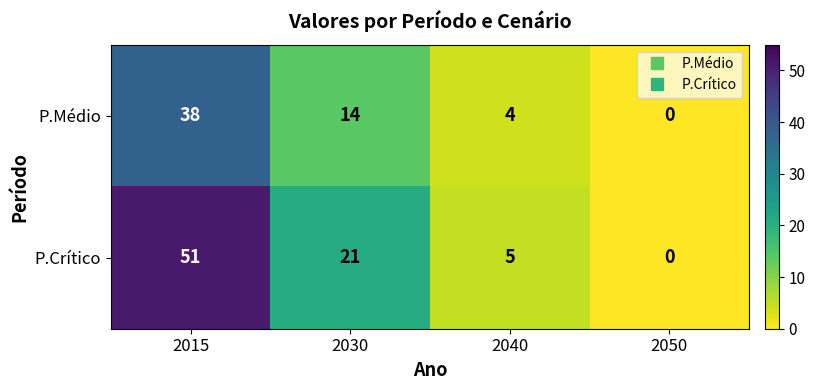

What is the difference between the P.Médio values at 2040 and 2015?

34